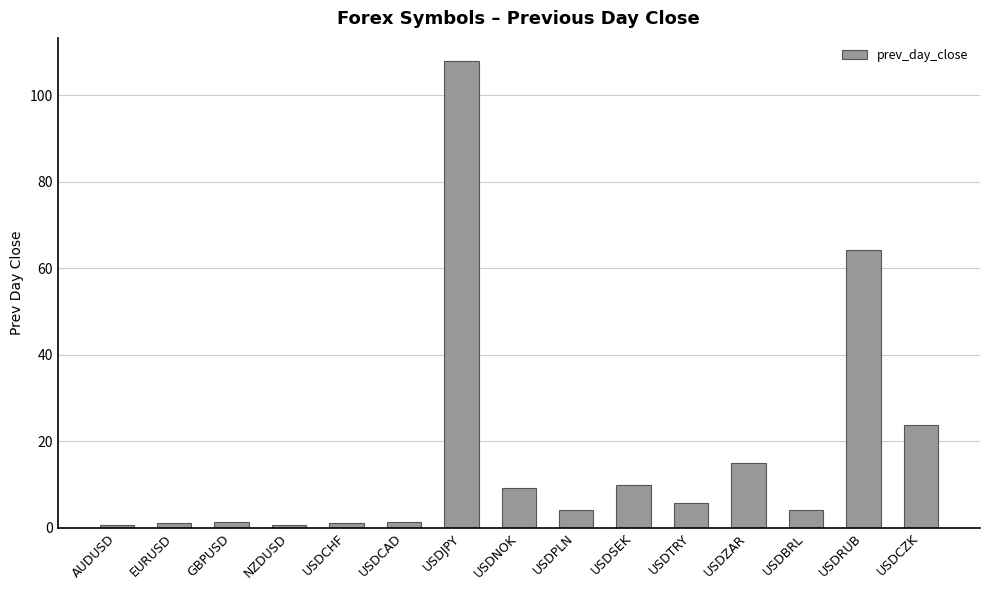

What is the difference between the values at USDCAD and USDBRL?

2.8